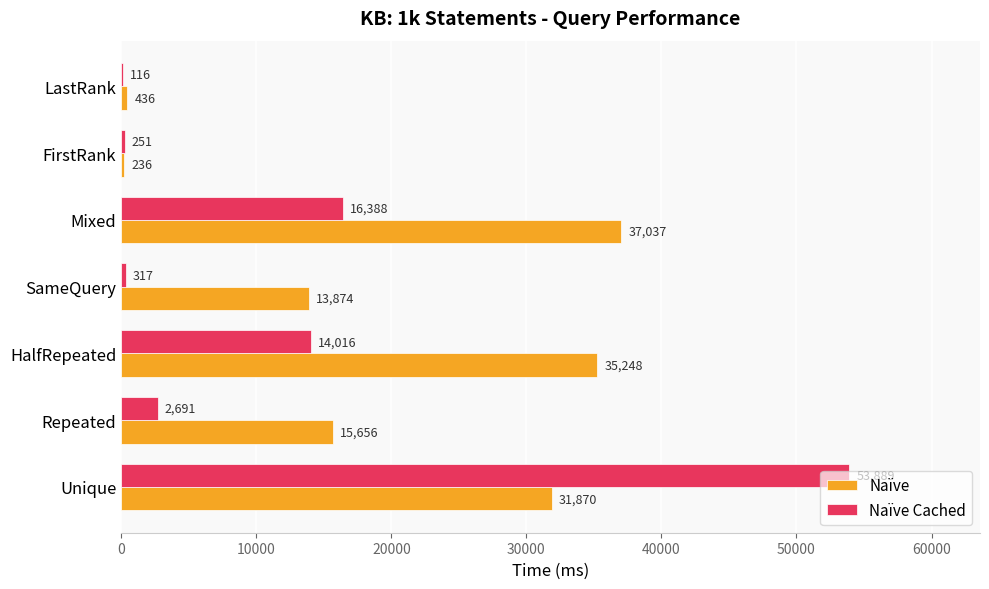

Is the value of Naïve at Repeated greater than the value of Naïve Cached at Unique?

No